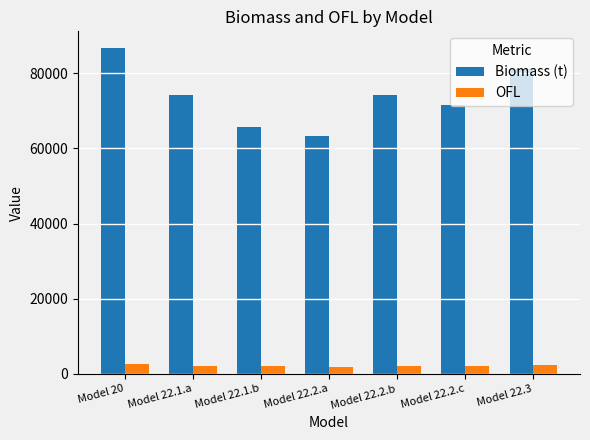

True or false: Biomass (t) has a value of 65630.9 at Model 22.1.b.

True